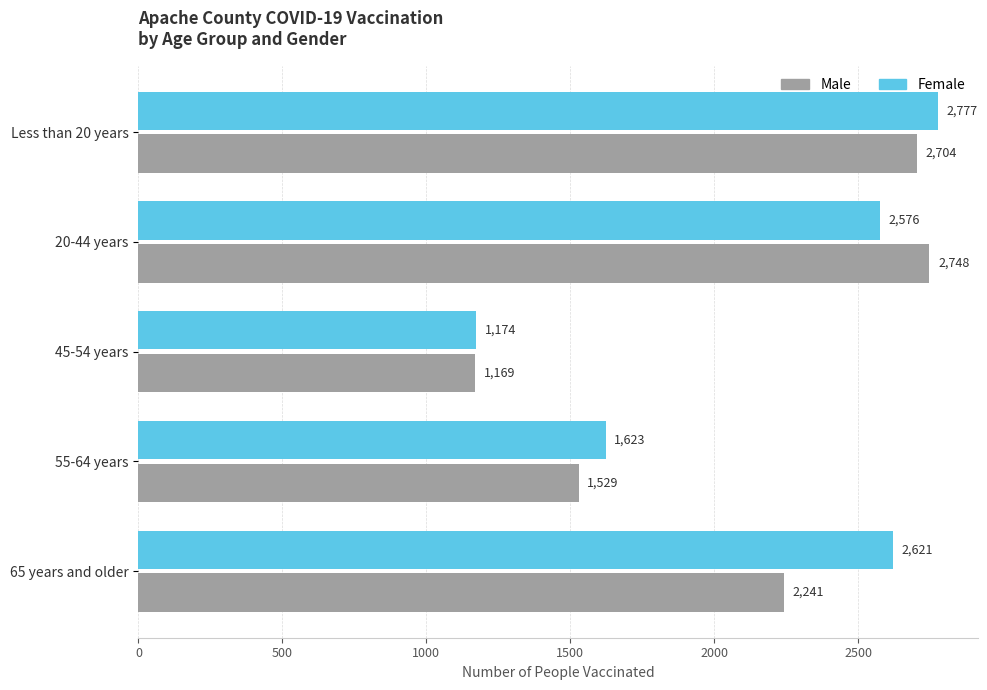

What is the approximate value of Male at 55-64 years, to the nearest 50?

1550